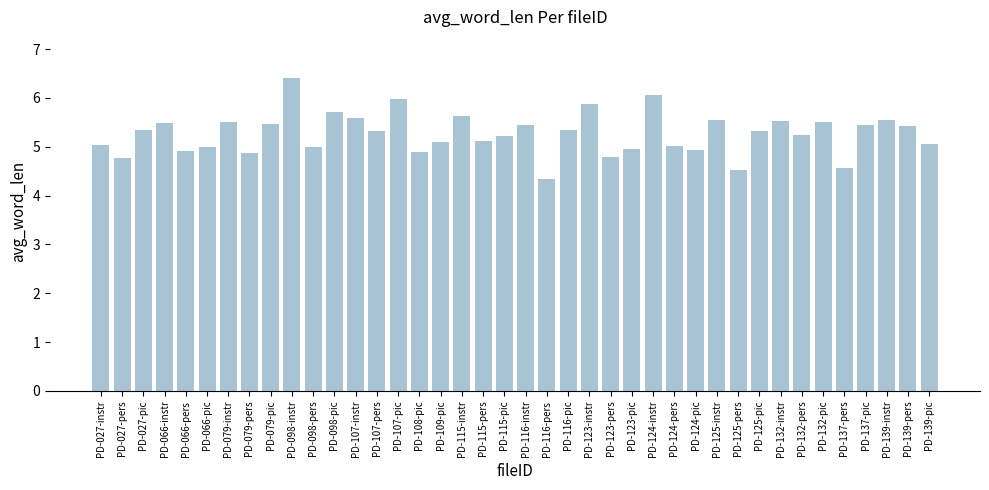

What position from the left is PD-027-instr?

1